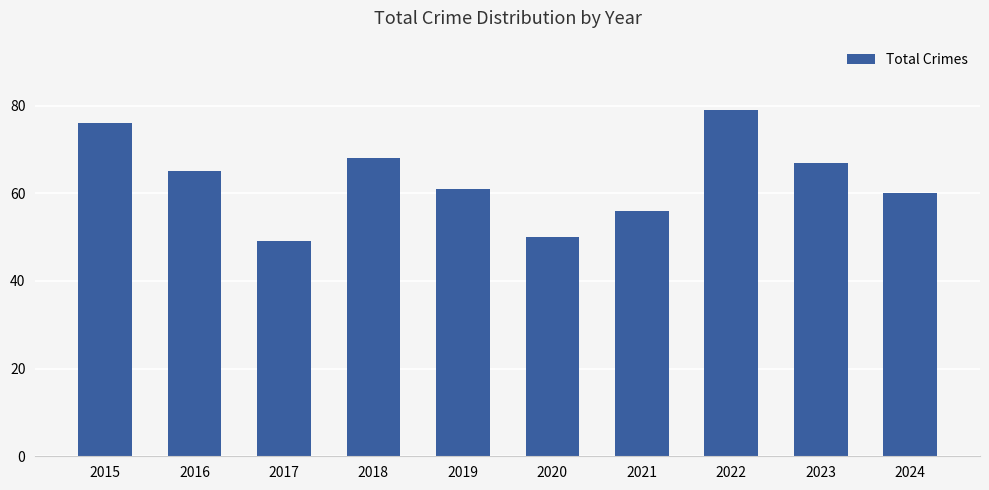

What is the difference between the second highest and second lowest values?

26